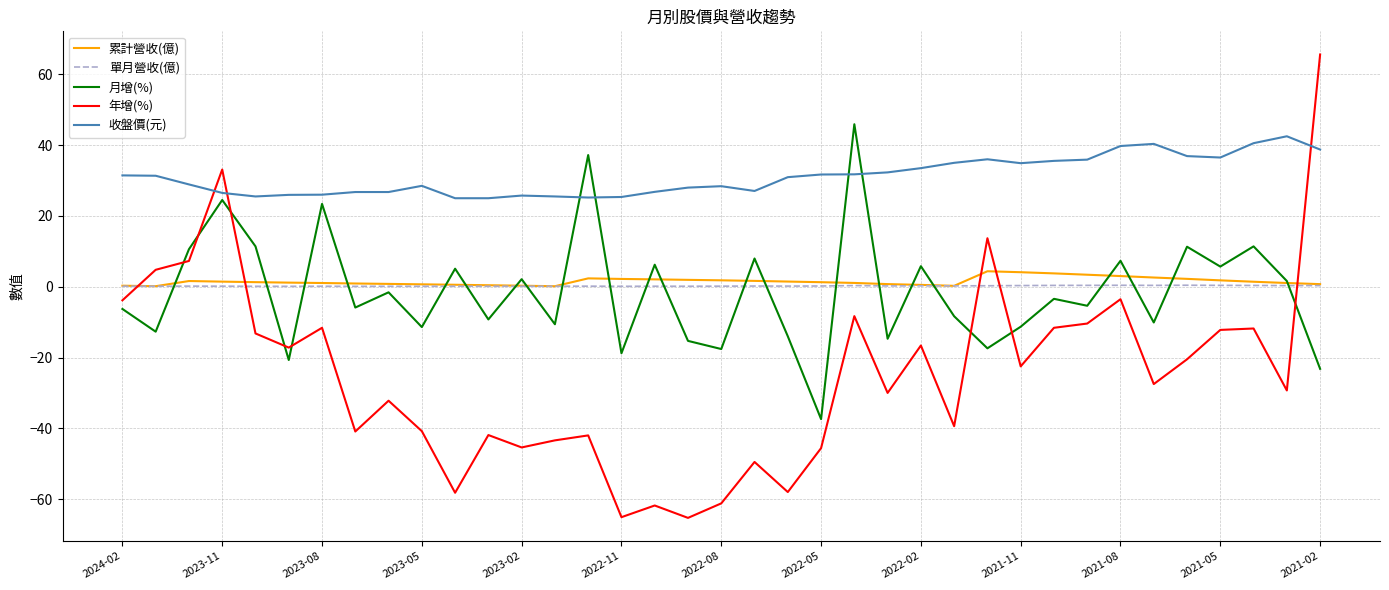

What is the maximum value for 累計營收(億)?

4.4